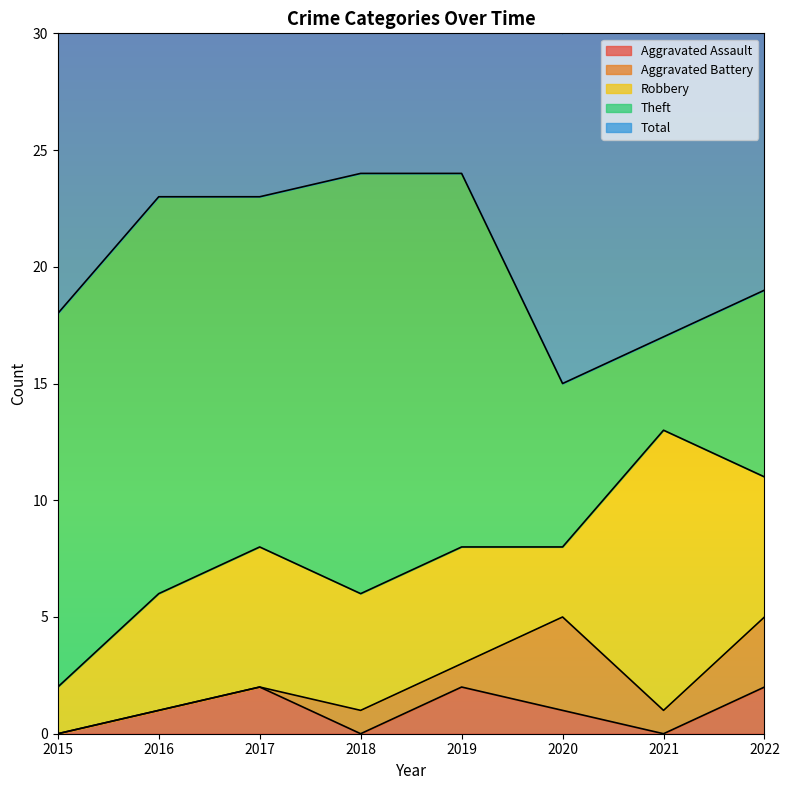

What are all the series names shown in the legend?

Aggravated Assault, Aggravated Battery, Robbery, Theft, Total